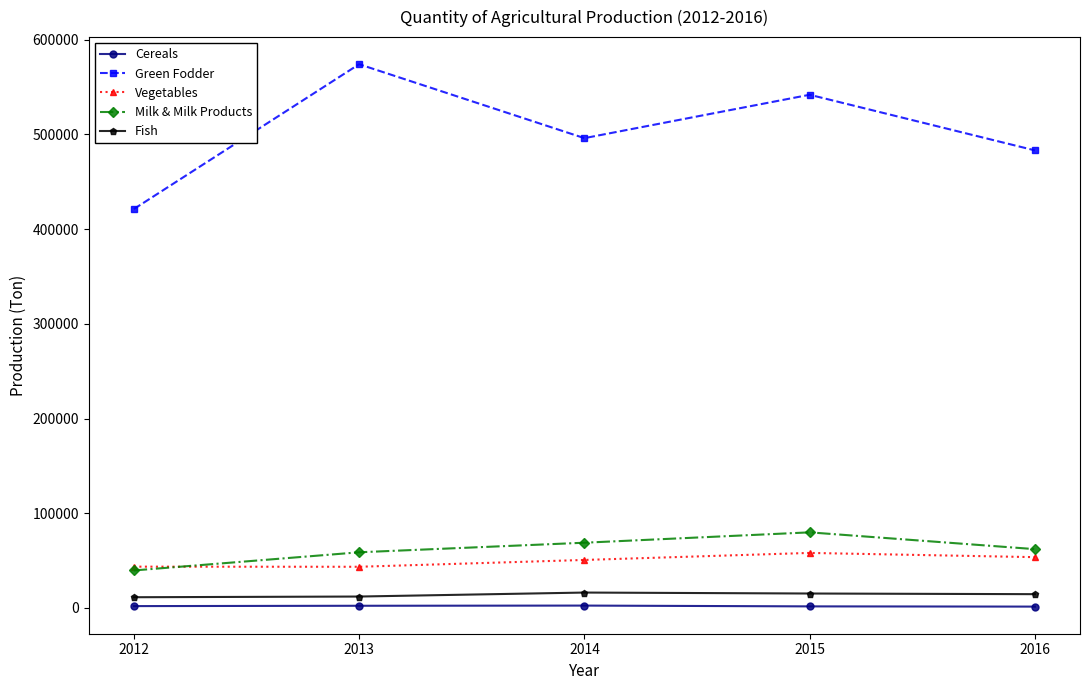

At how many categories does at least one series exceed 274294?

5